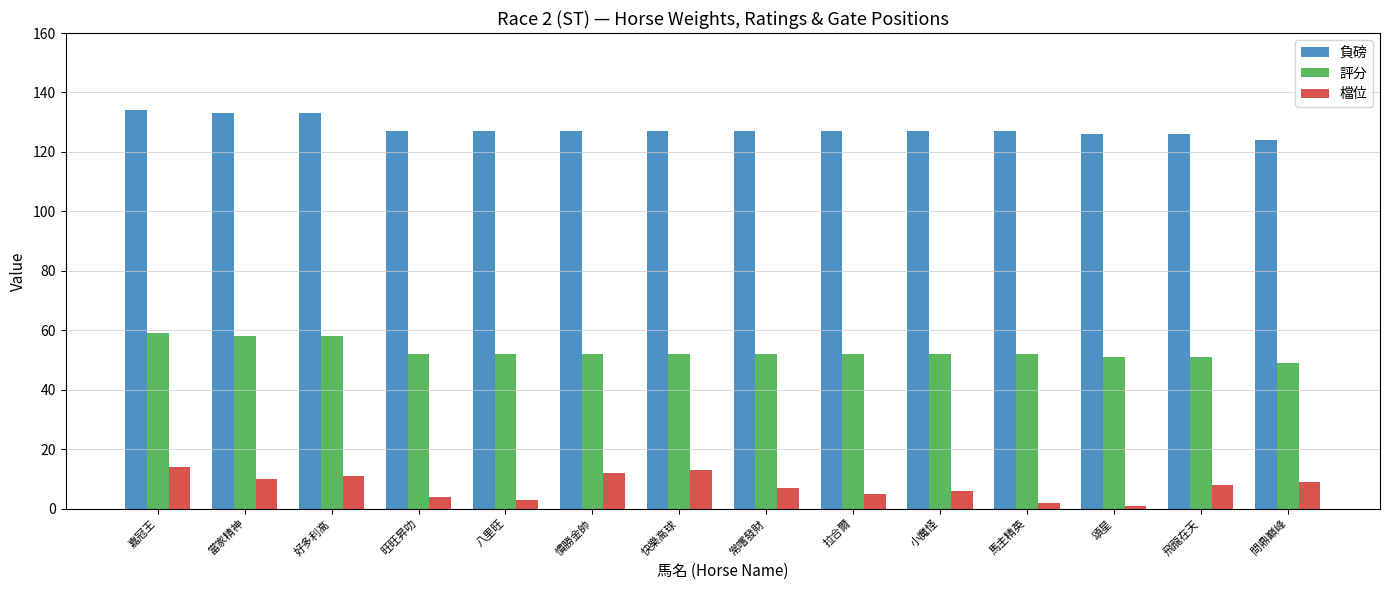

What is the maximum value shown in the chart?

134